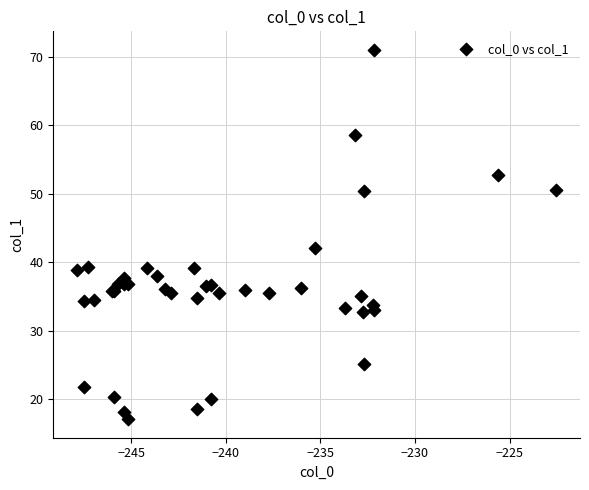

What Y value in the scatter plot is closest to 44?

42.1